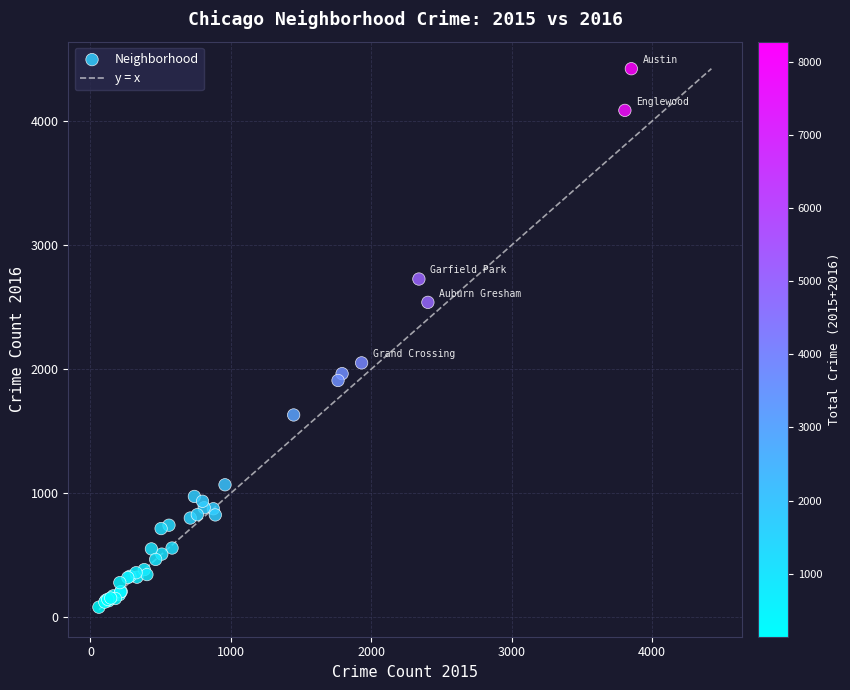

What Y value in the scatter plot is closest to 2251?

2050